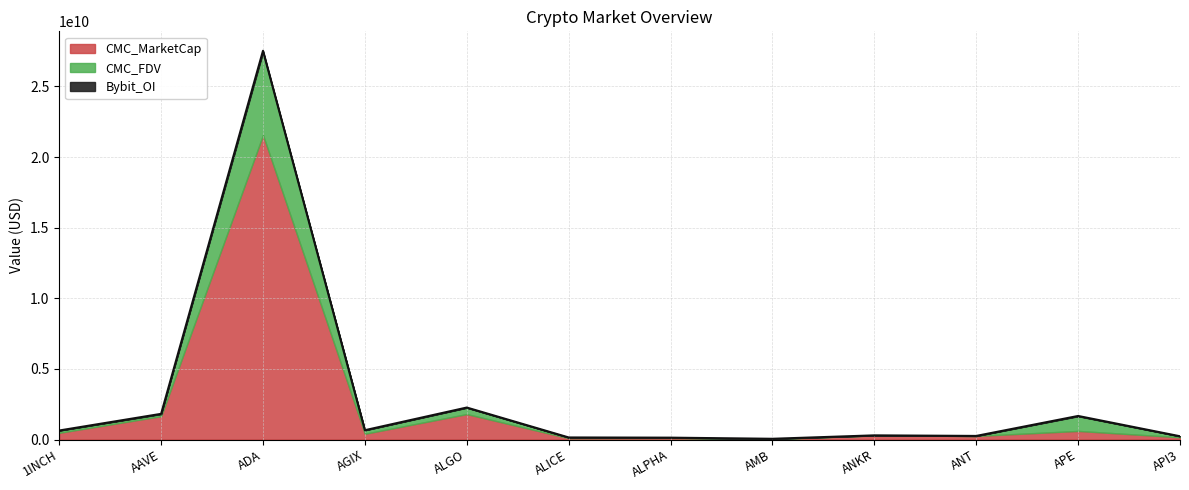

The CMC_MarketCap series shows 149219267.8 at ALICE. True or false?

False